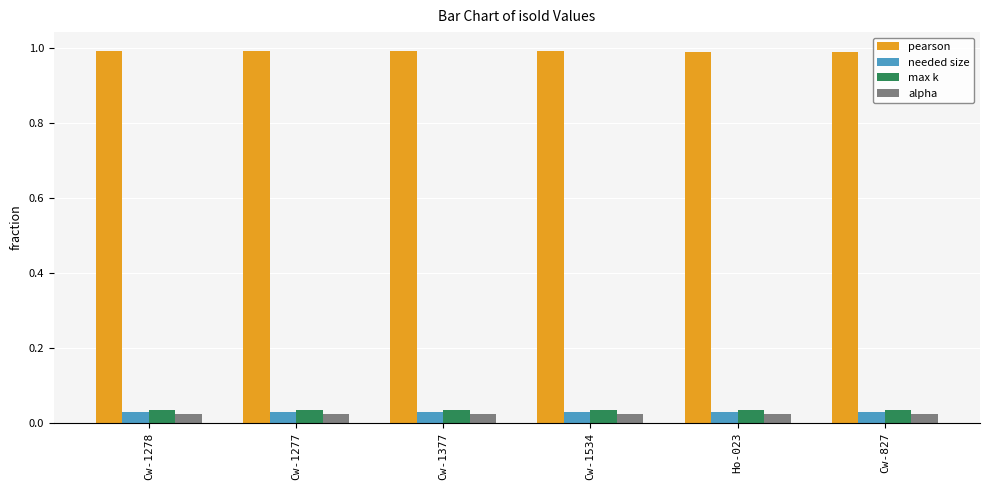

What position from the left is Cw-827?

6